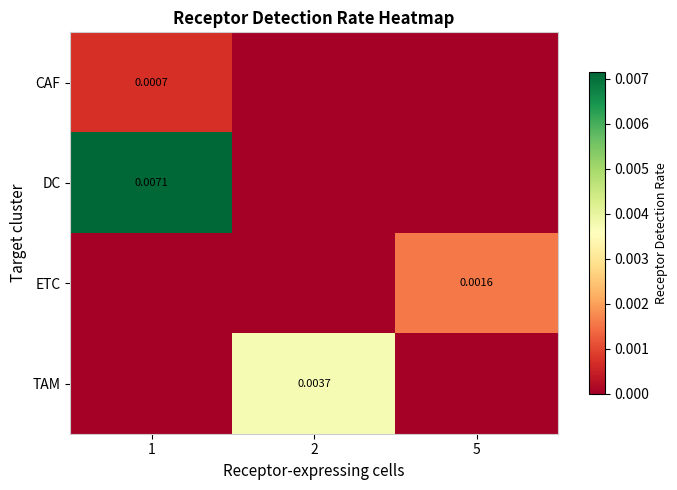

Count the number of categories in the chart.

3